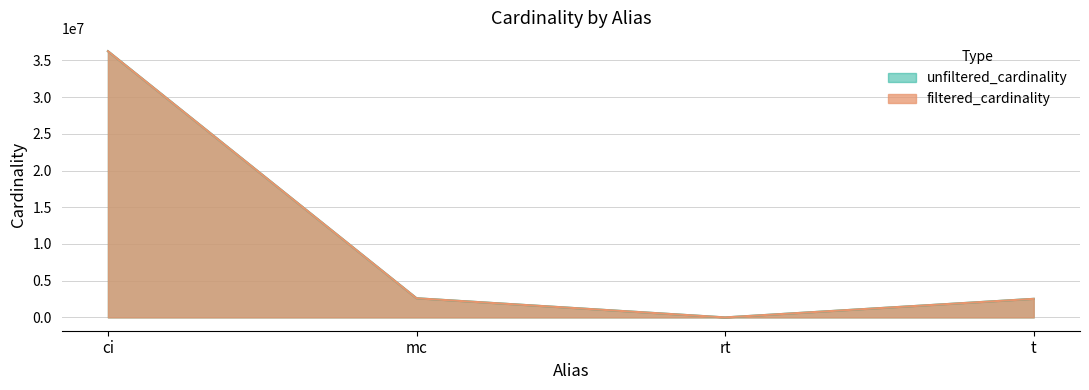

What is the maximum value shown in the chart?

36244344